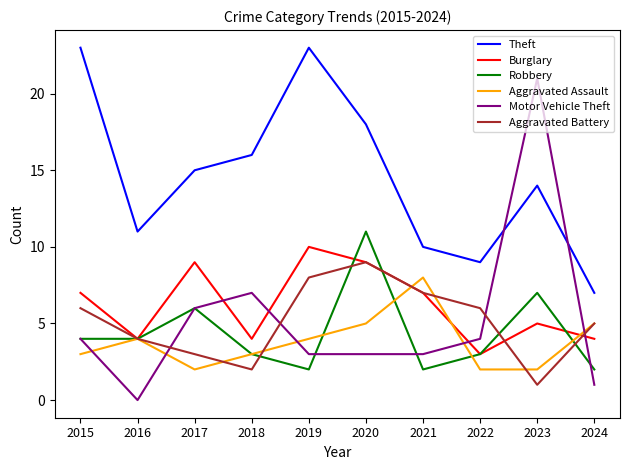

Where is Aggravated Battery nearest to the value 5?

2024